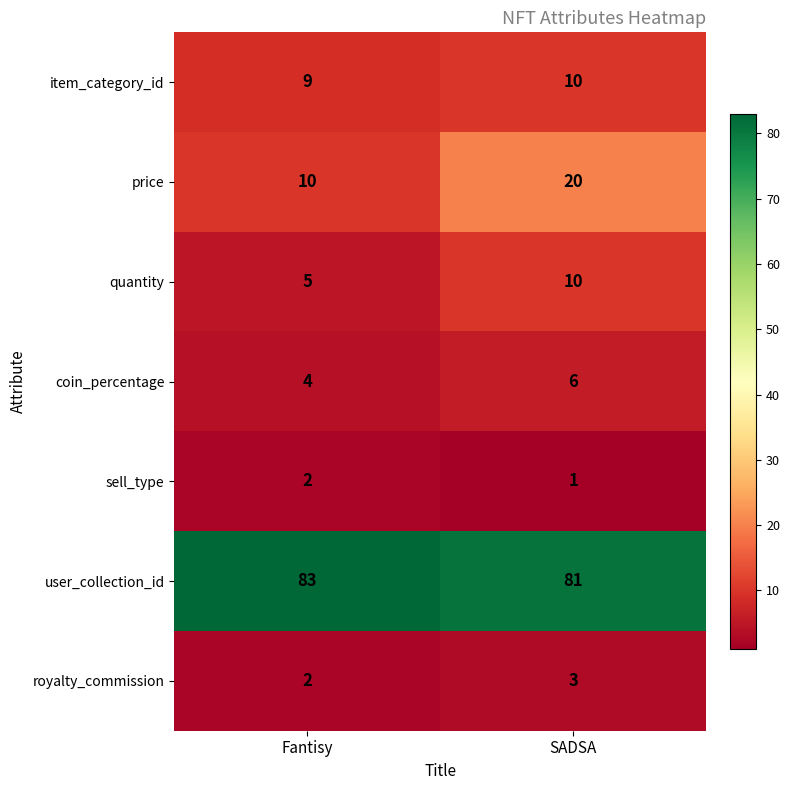

What is the spread (max minus min) of values at Fantisy?

81